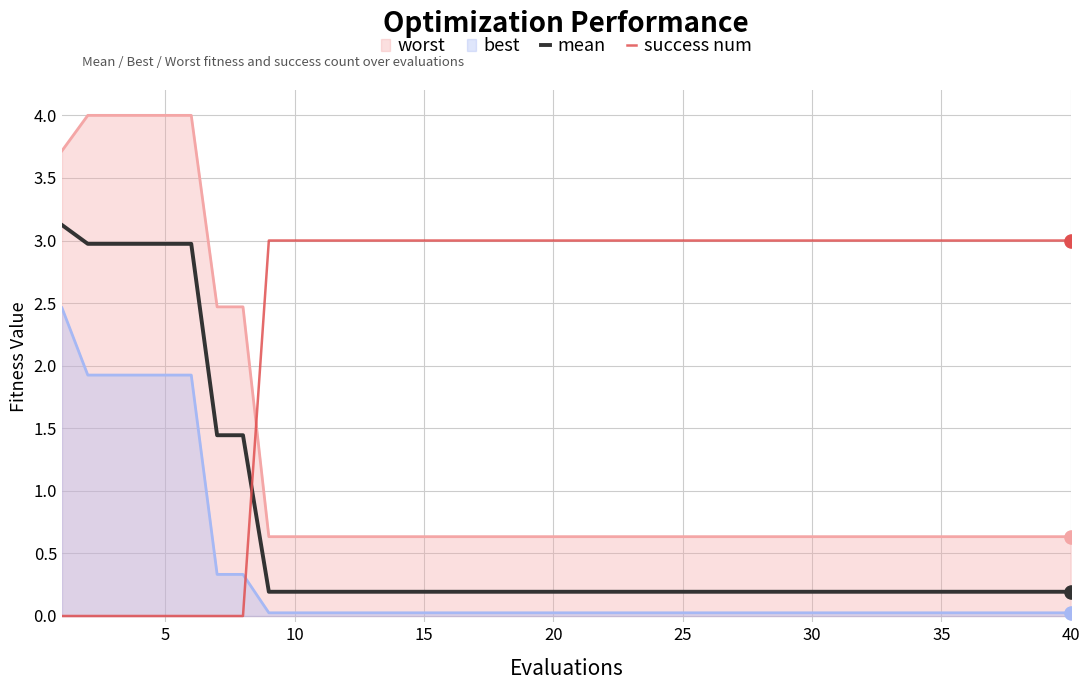

What are all the series names shown in the legend?

worst, best, mean, success num